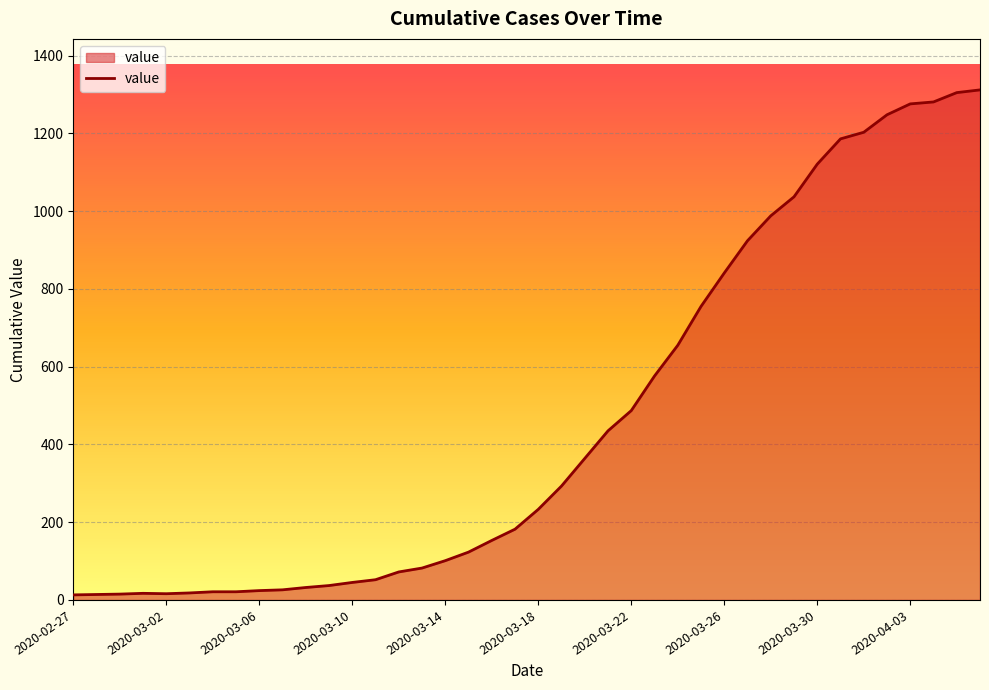

What is the greatest value displayed?

1312